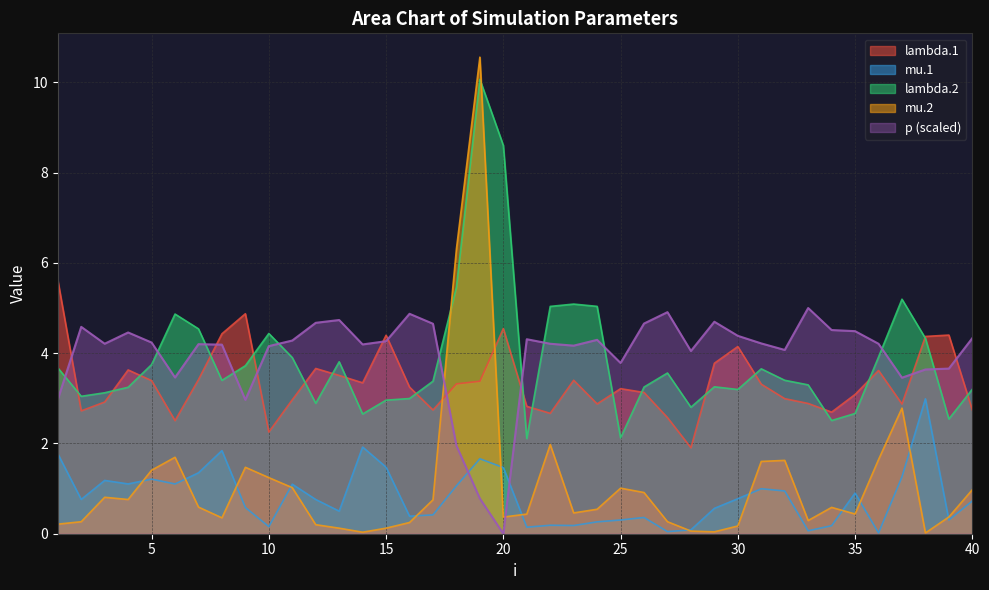

Count the number of categories in the chart.

40